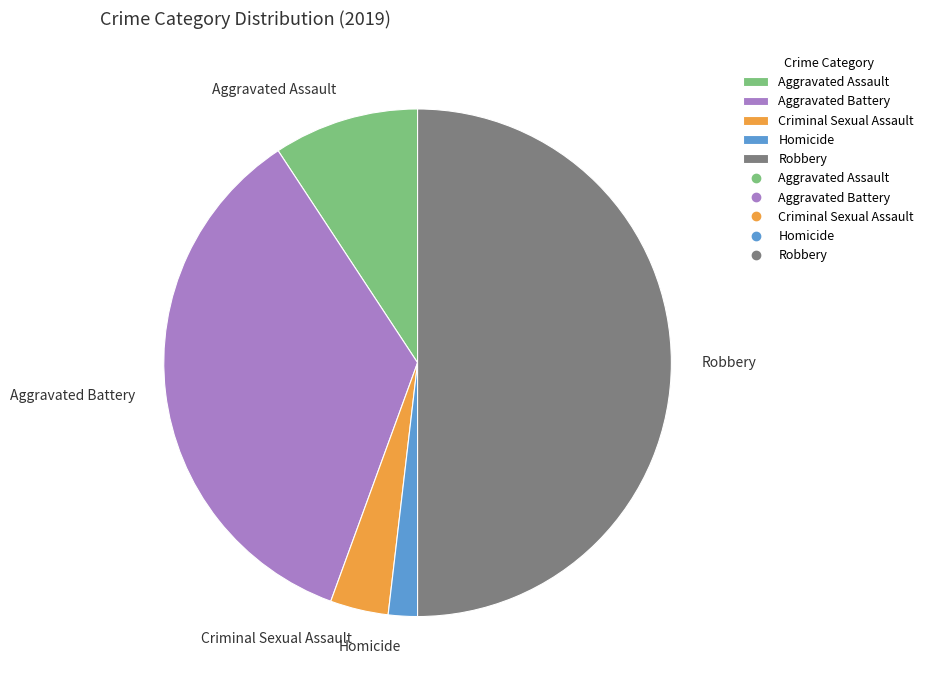

How many slices are in this pie chart?

5